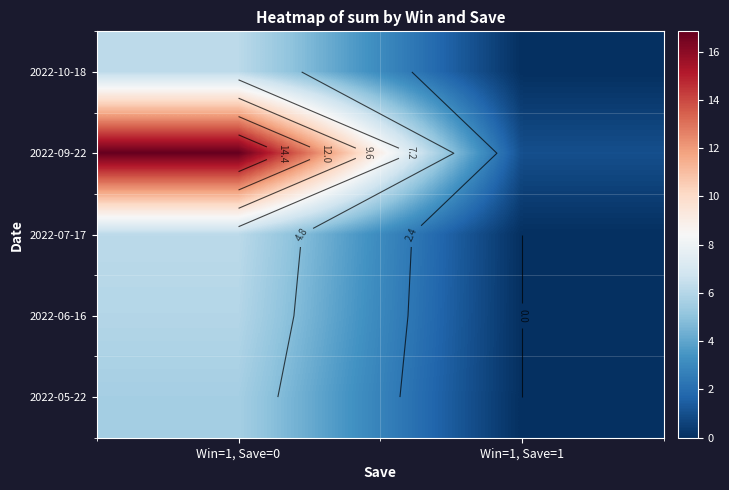

What is the spread (max minus min) of values at Win=1, Save=1?

1.0